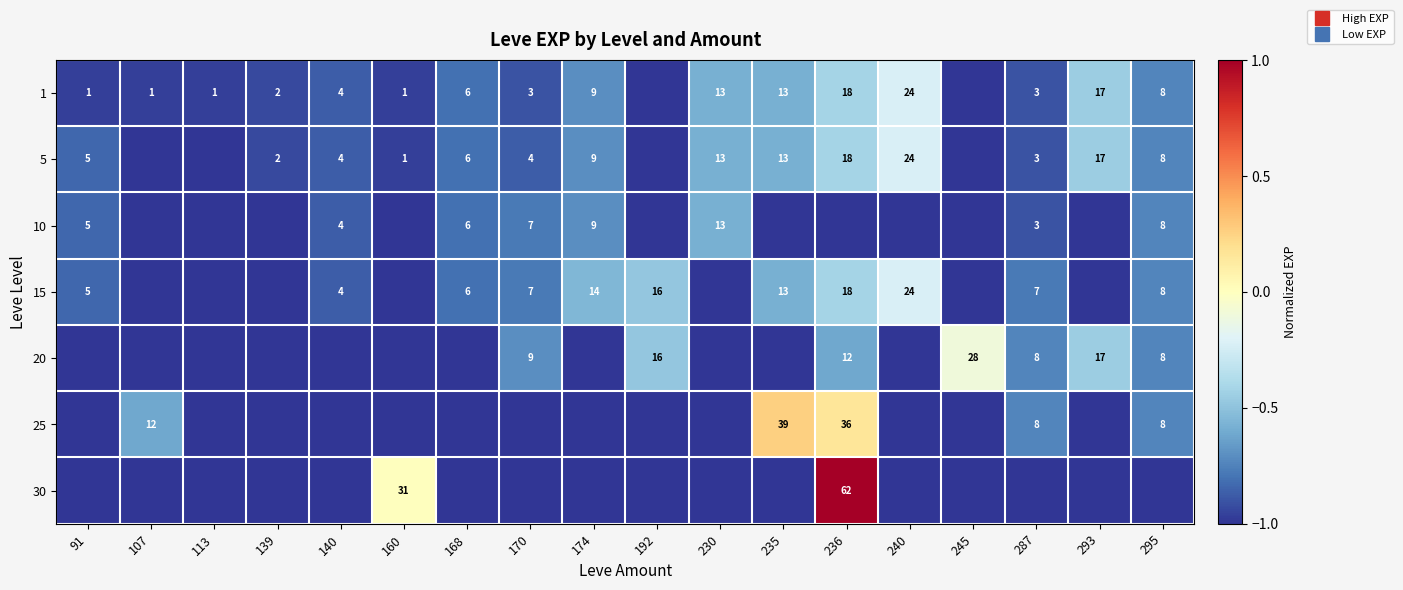

Is the value of 10 at 170 greater than the value of 25 at 174?

Yes